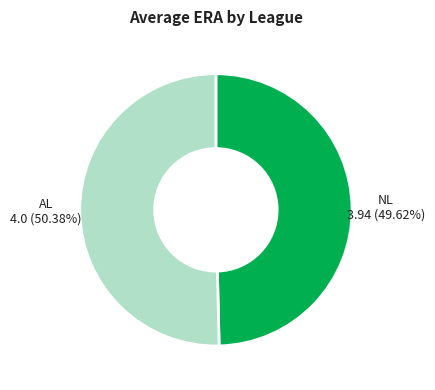

Is there any slice that represents more than half of the pie?

Yes